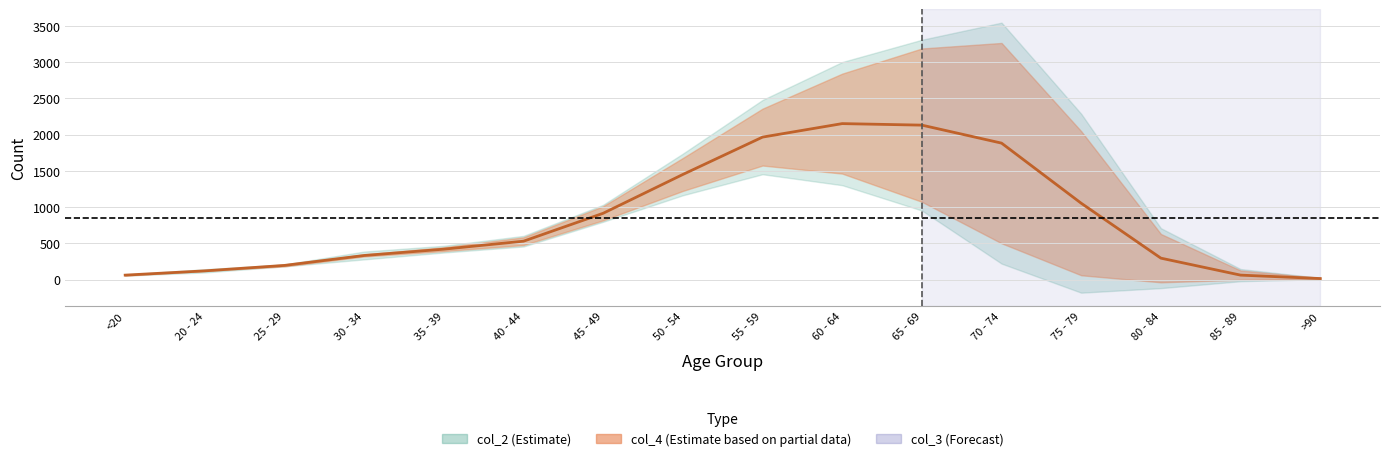

What is the minimum value shown in the chart?

15